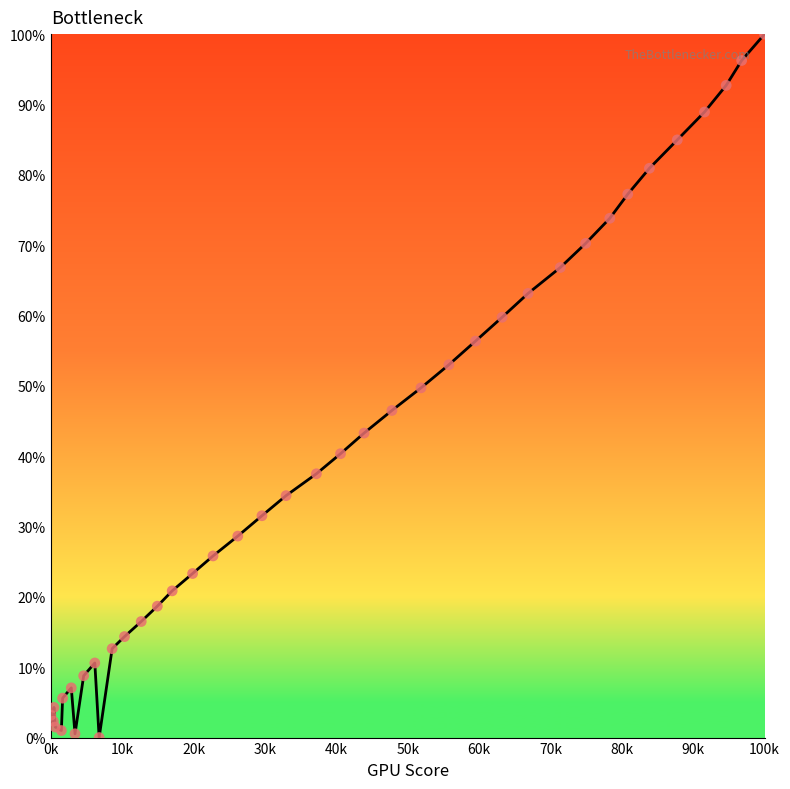

What is the difference between the maximum and minimum values?

100.0